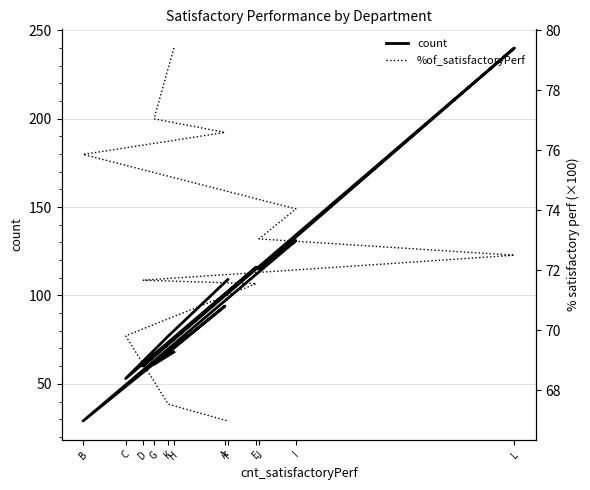

At which category is the sum across all series the highest?

L